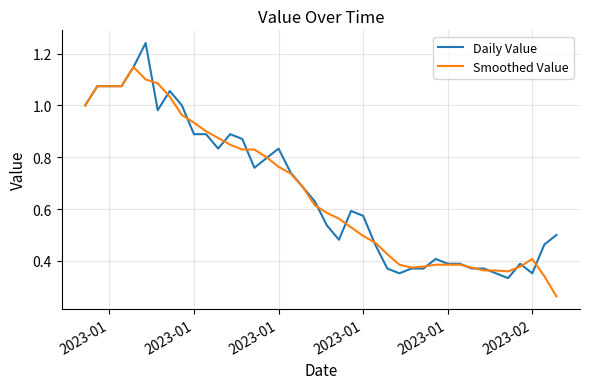

Which series ends up on top after the final intersection of Daily Value and Smoothed Value?

Daily Value